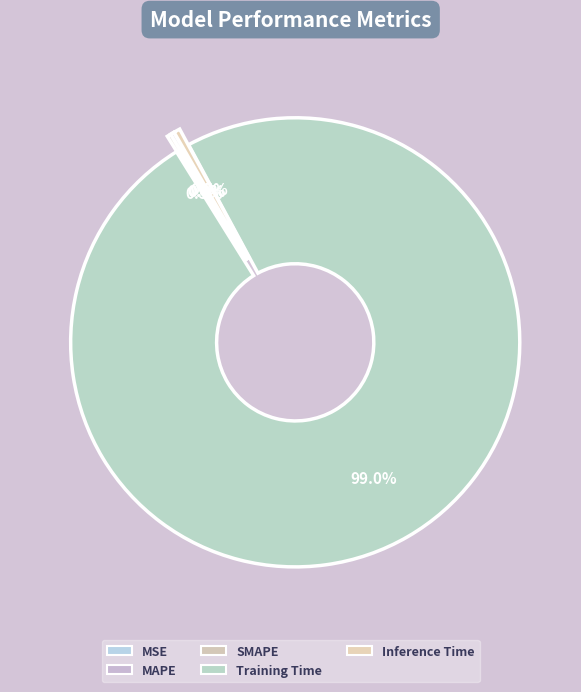

Combined, do Training Time and MSE account for over 50%?

Yes